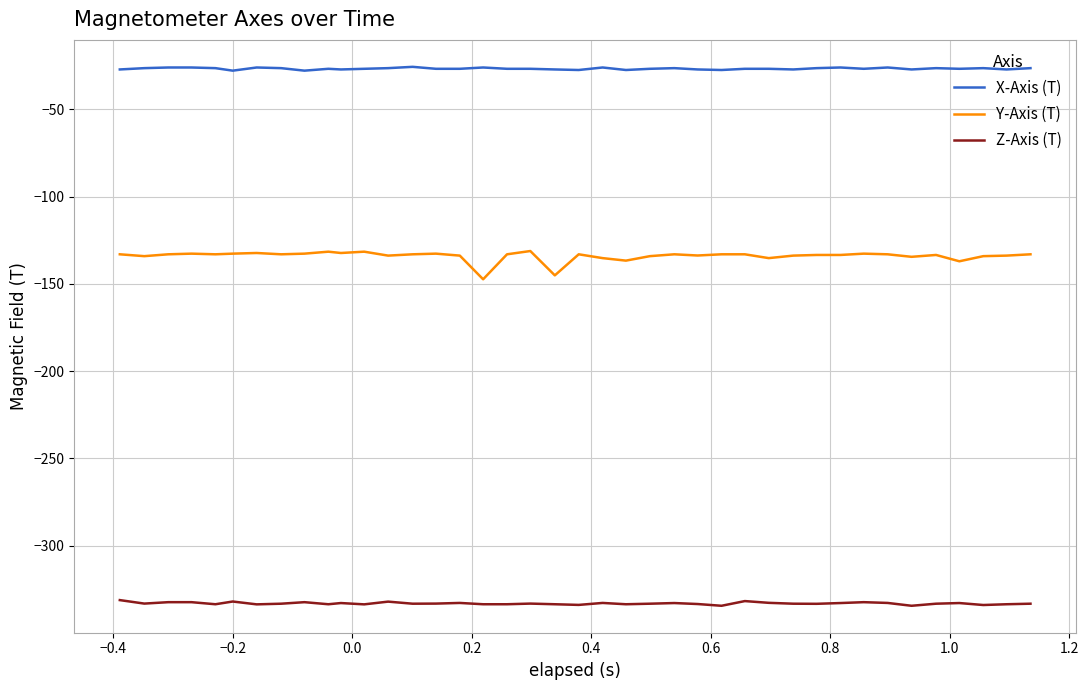

Rank the series by their average value, from lowest to highest.

Z-Axis (T), Y-Axis (T), X-Axis (T)